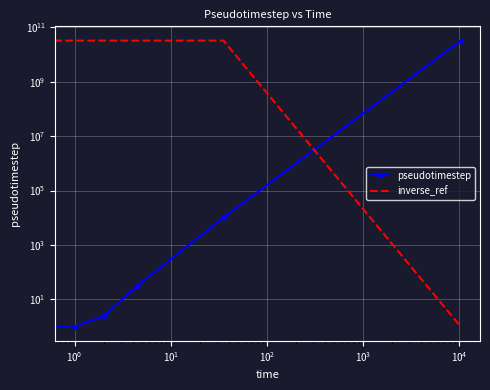

What is the spread (max minus min) of values at $\mathdefault{10^{-1}}$?

32171708421.1